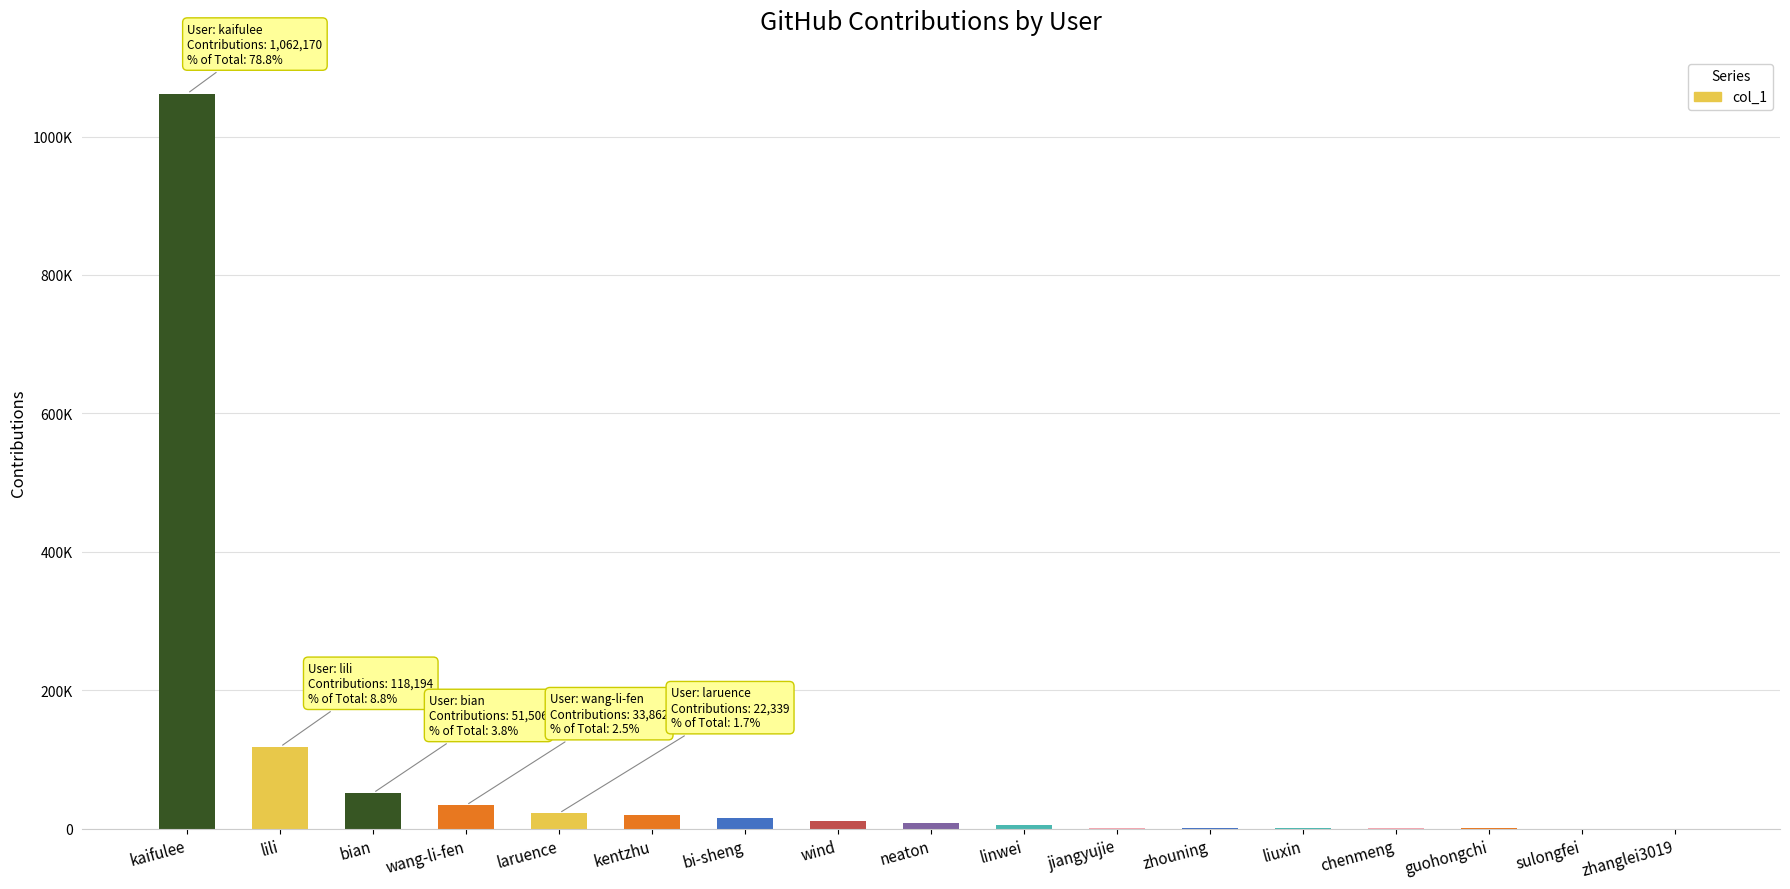

What is the maximum value shown in the chart?

1062170